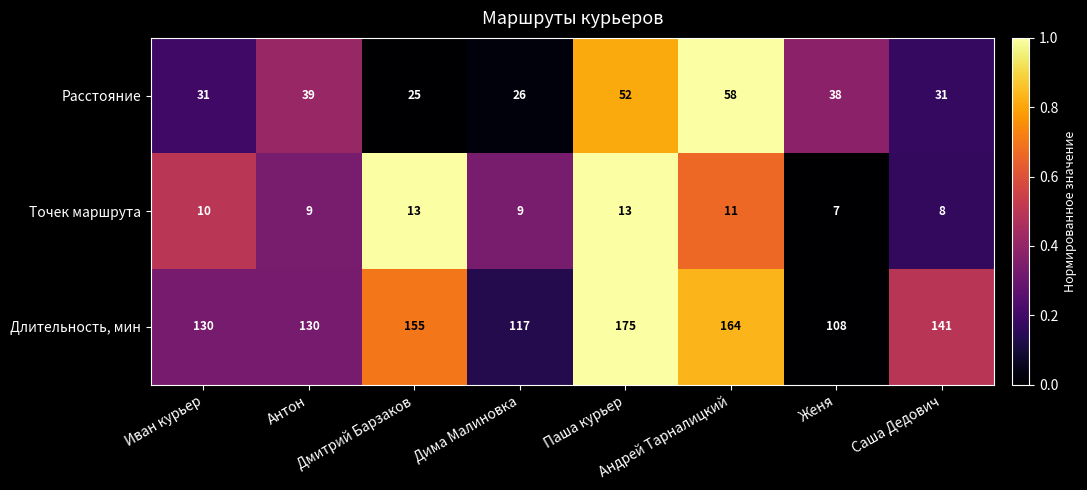

At Дмитрий Барзаков, list the series in order from smallest to largest.

Точек маршрута, Расстояние, Длительность, мин